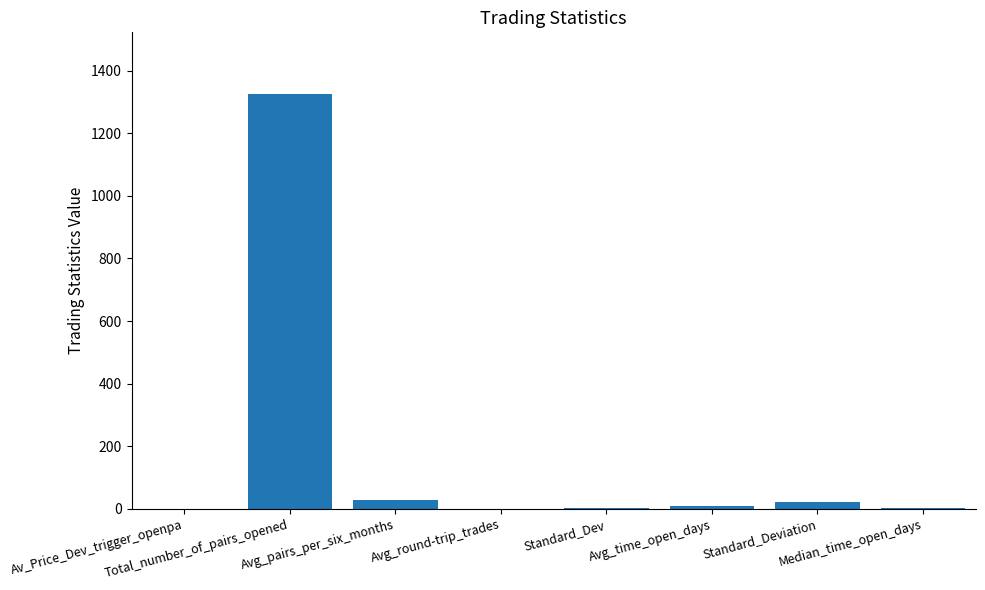

What is the sum of all values?

1383.3